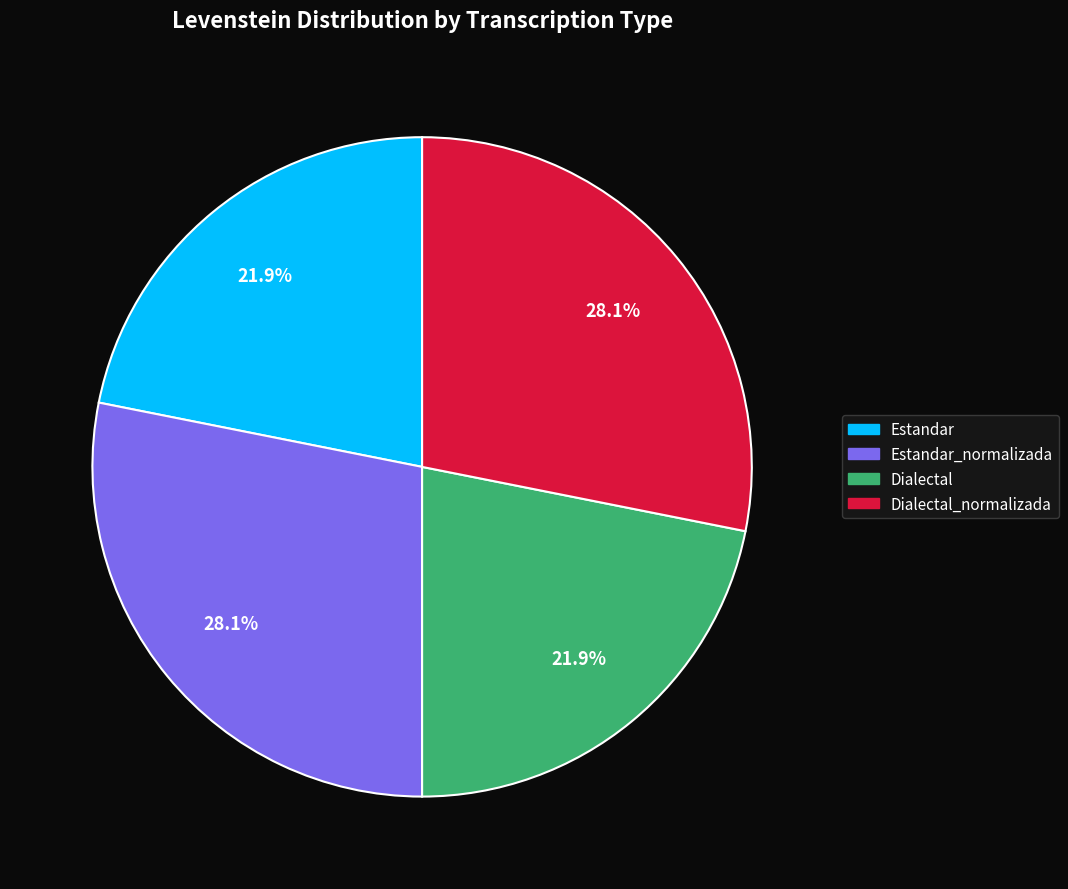

What is the ratio of the value at Dialectal_normalizada to the value at Dialectal?

1.3